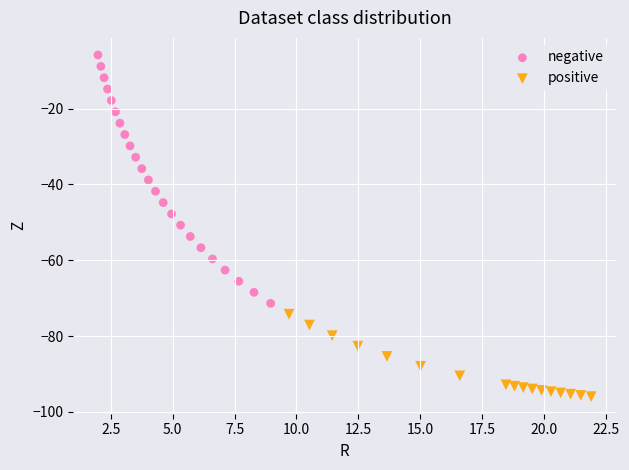

Which series contains the highest Y value?

negative